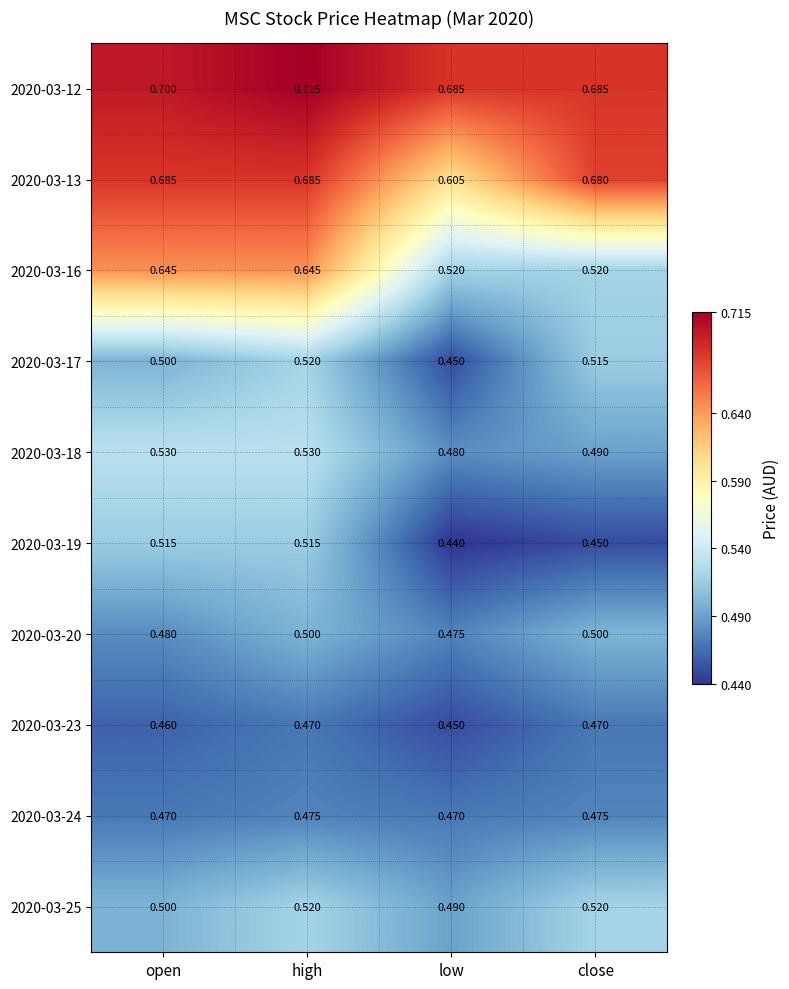

What is the difference between the highest and lowest values at high?

0.2